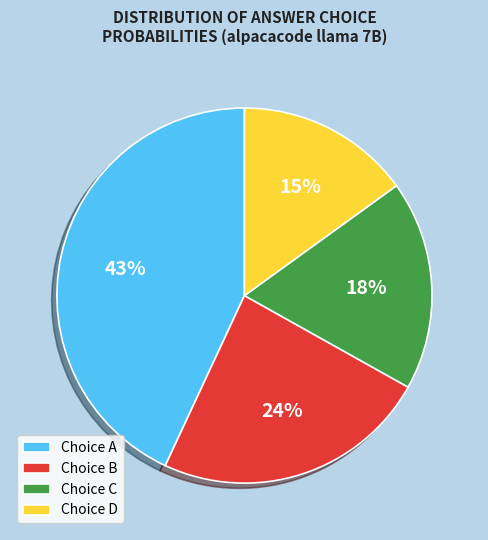

Is there a majority slice in this chart?

No